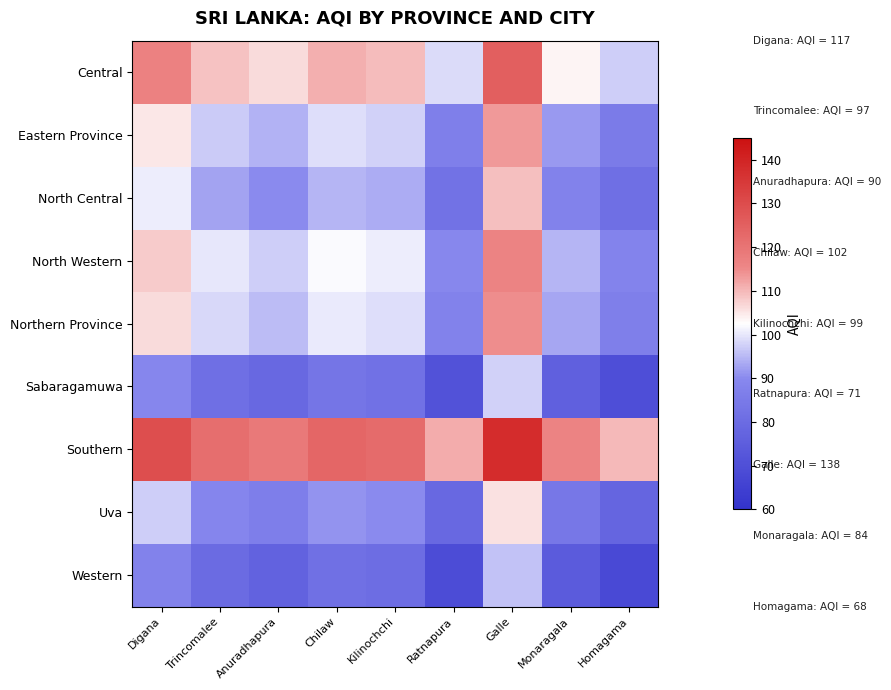

Between Kilinochchi and Ratnapura, which series saw the biggest shift?

Central